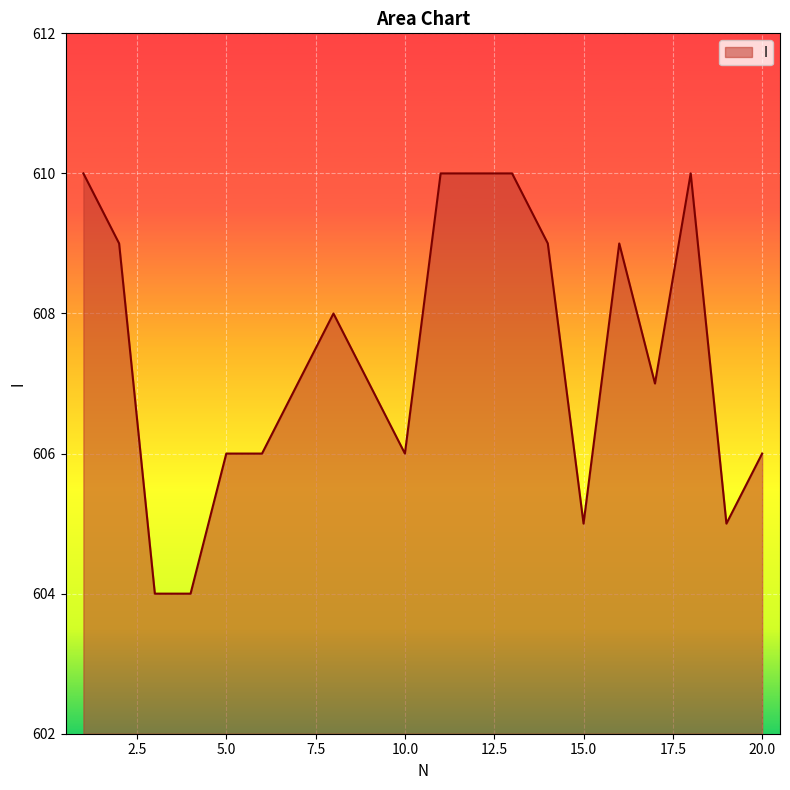

What is the greatest value displayed?

610